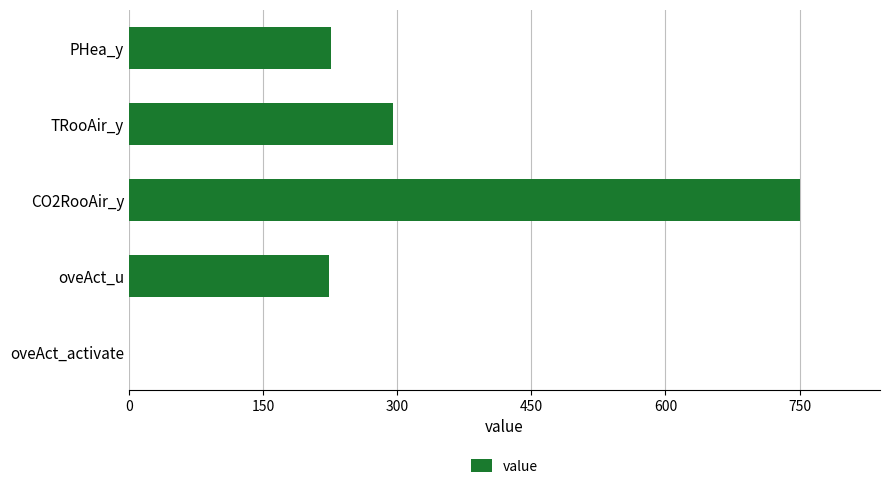

Count the number of categories in the chart.

5